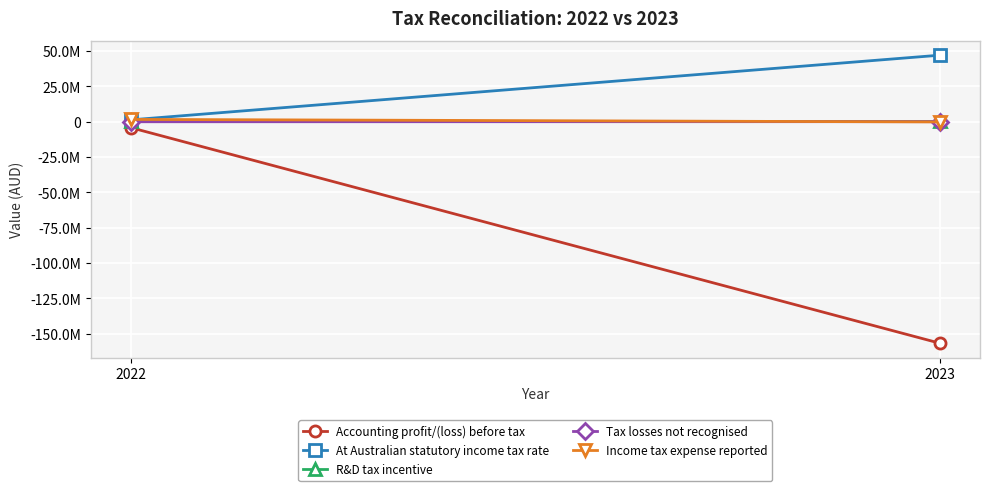

Which series has the widest spread of values?

Accounting profit/(loss) before tax